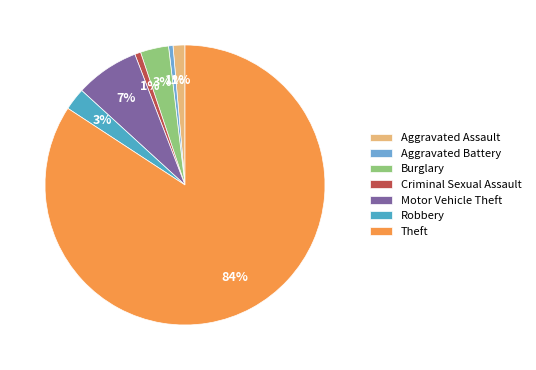

How many slices are in this pie chart?

7